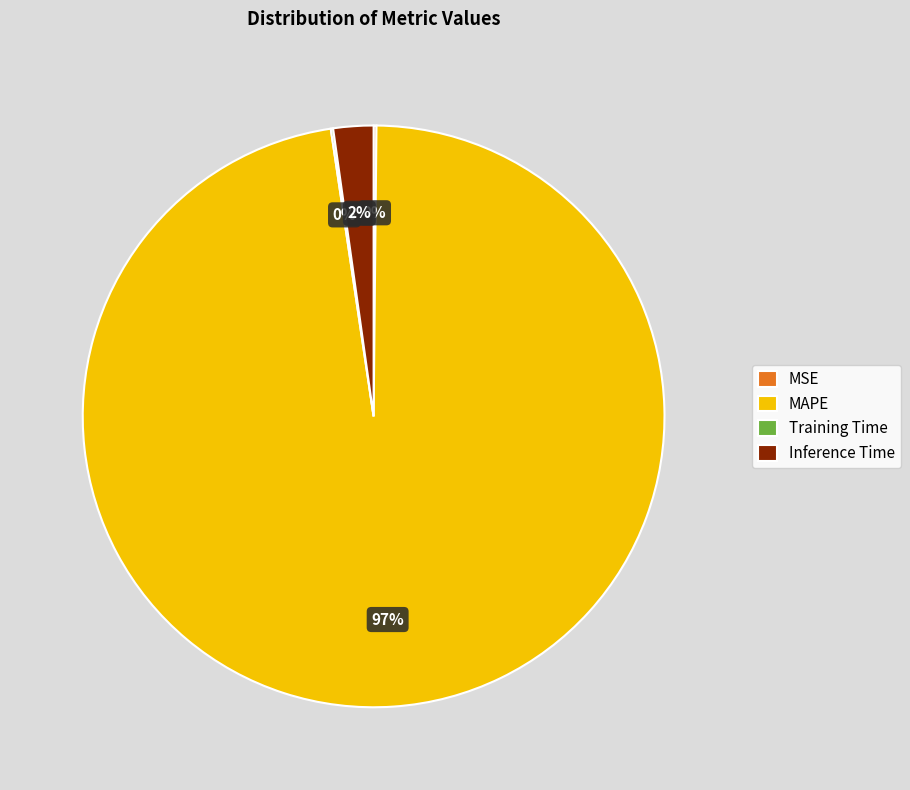

Is it true that MAPE is 97% of the pie?

True